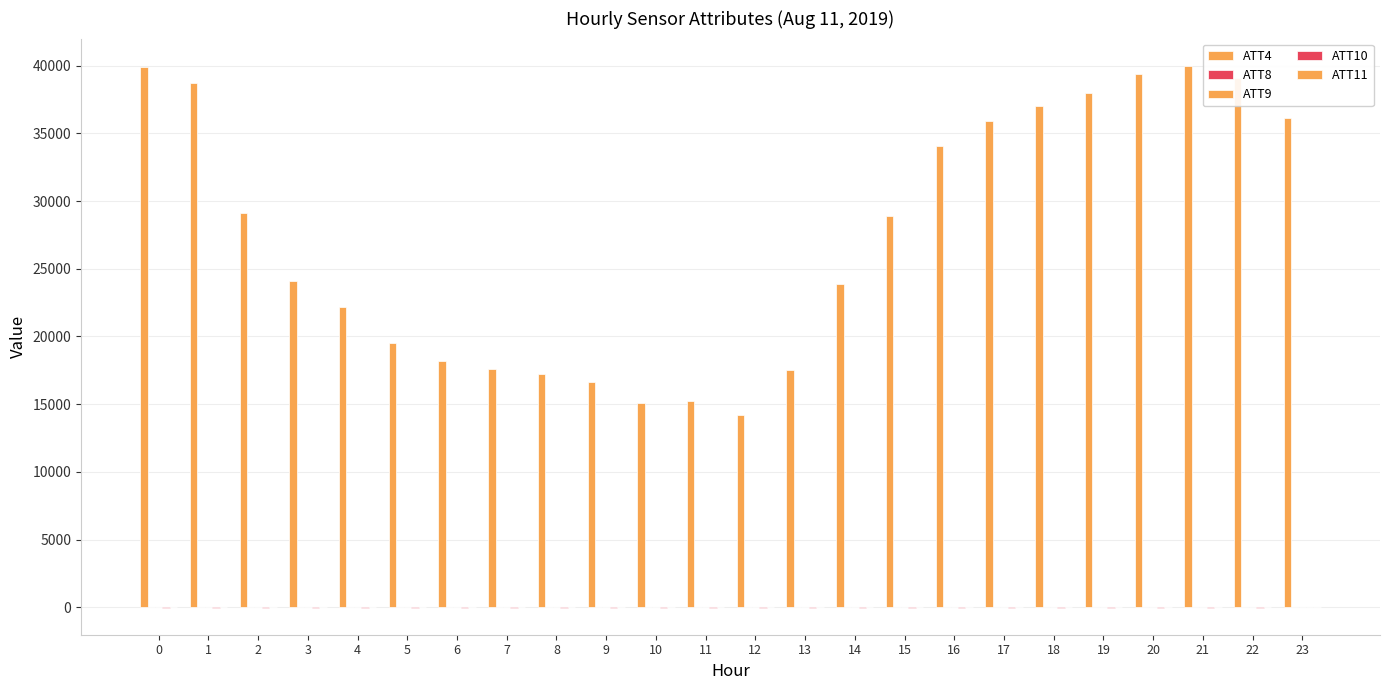

Count the number of data series in this chart.

5